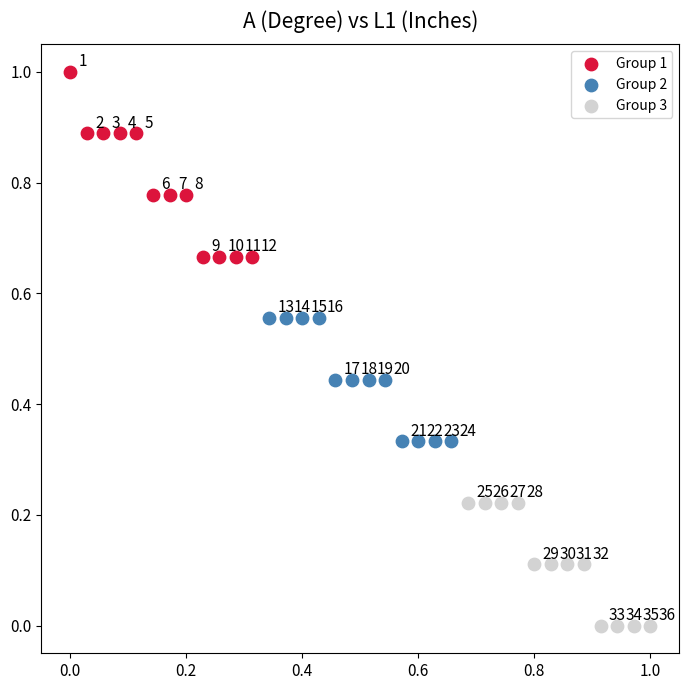

Which series reaches the minimum Y coordinate?

Group 3